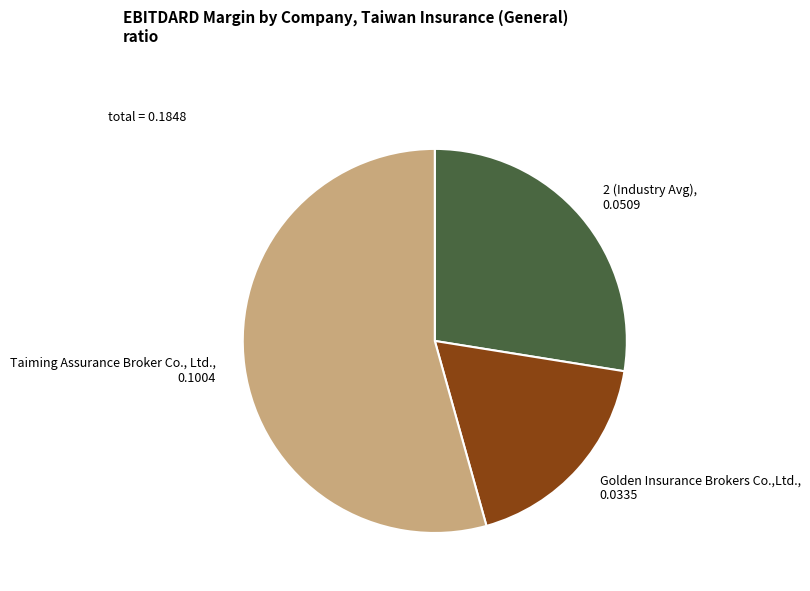

Do Taiming Assurance Broker Co., Ltd. and 2 (Industry Avg) together represent more than half of the pie?

Yes